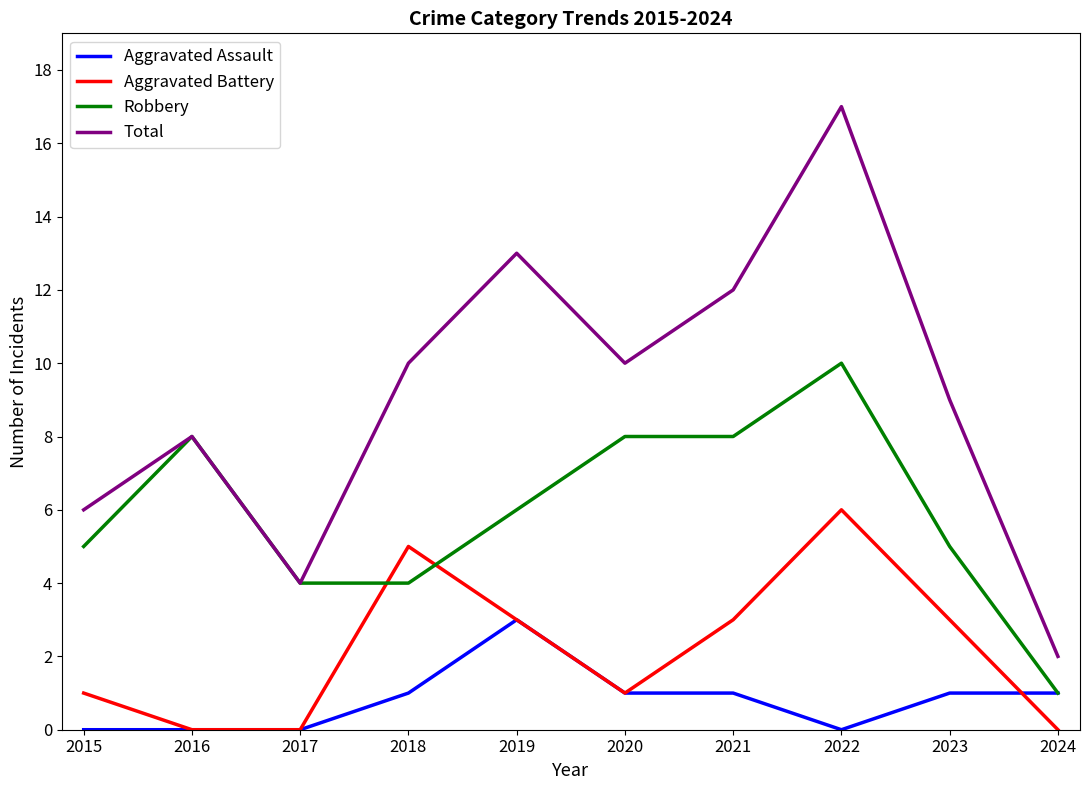

How many categories are shown in the chart?

10